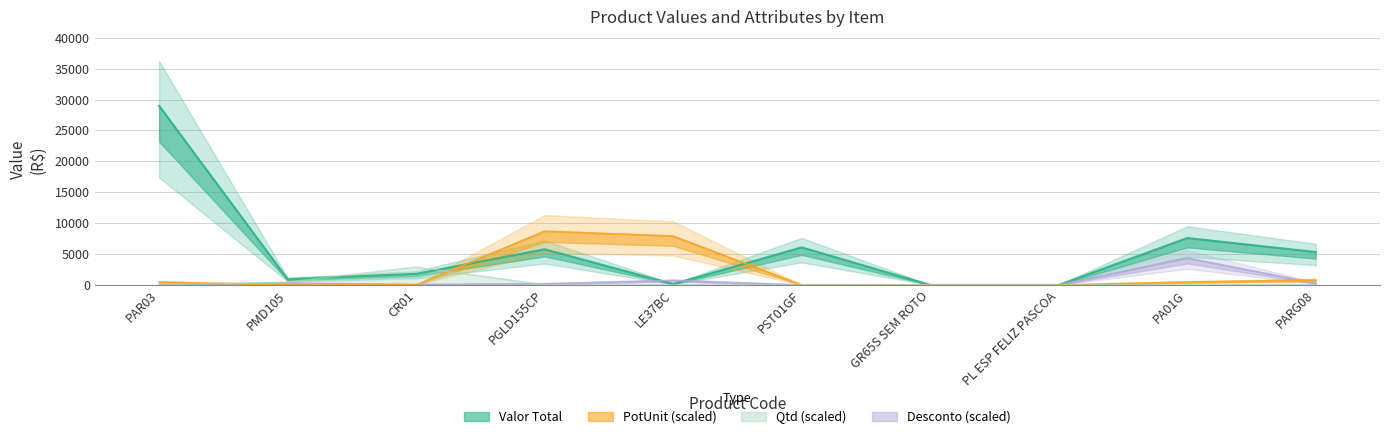

What is the sum of all Qtd values?

3625.0